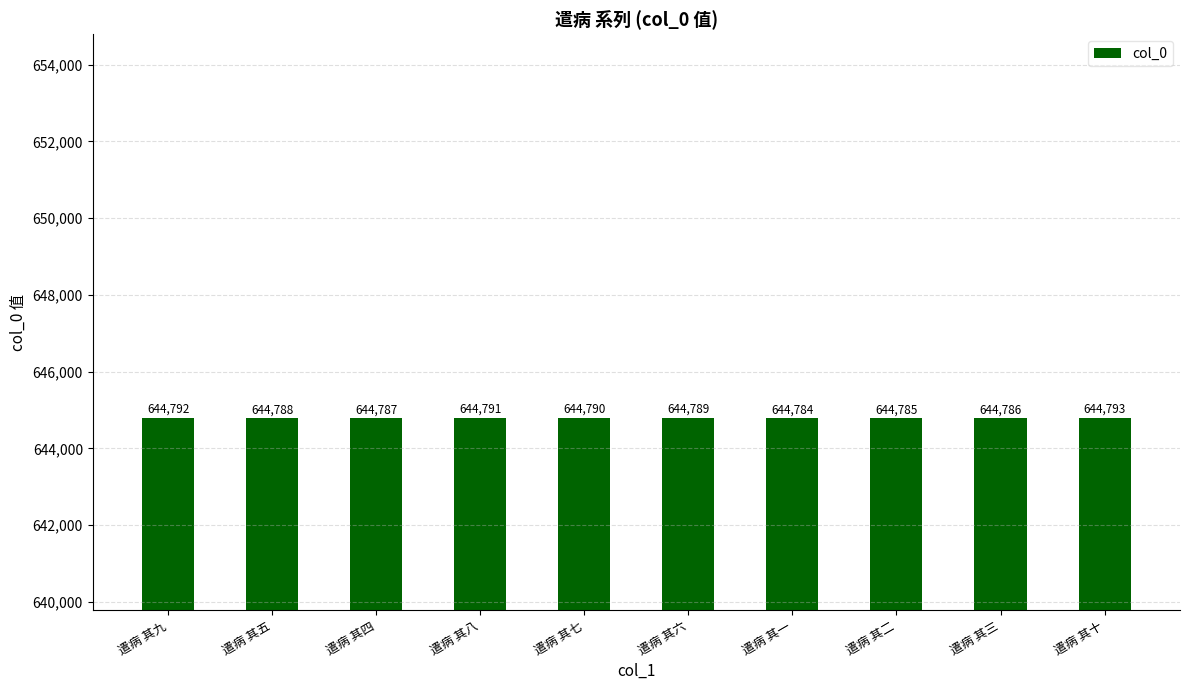

Rank the categories by value from highest to lowest.

遣病 其十, 遣病 其九, 遣病 其八, 遣病 其七, 遣病 其六, 遣病 其五, 遣病 其四, 遣病 其三, 遣病 其二, 遣病 其一